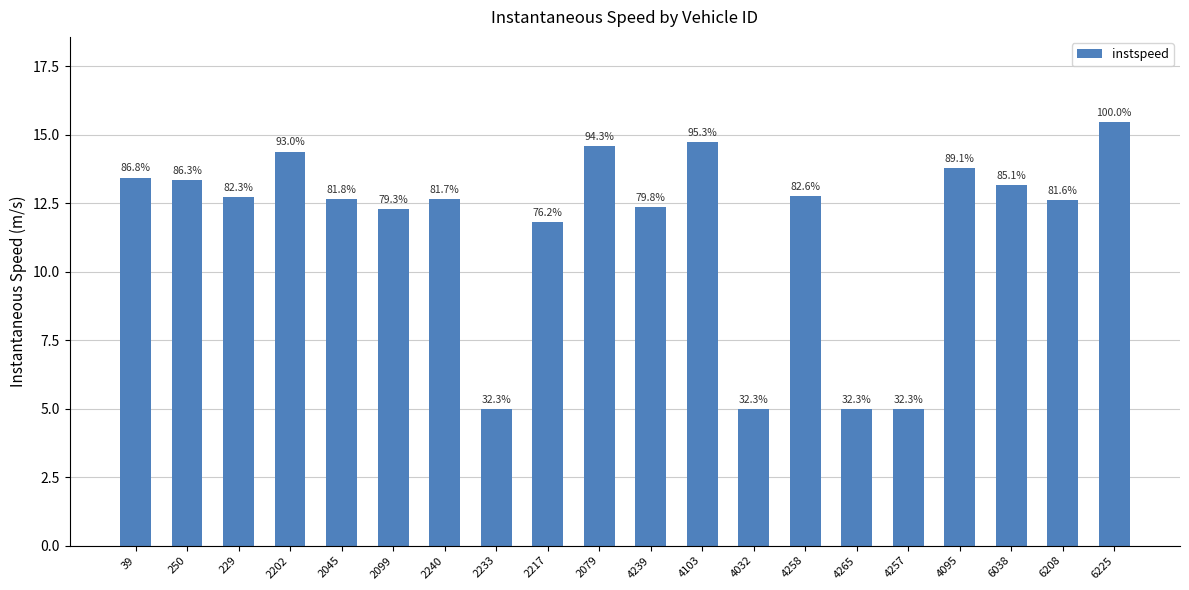

Reading left to right, list all the values displayed in this chart.

13.4	13.4	12.7	14.4	12.7	12.3	12.7	5.0	11.8	14.6	12.3	14.8	5.0	12.8	5.0	5.0	13.8	13.2	12.6	15.5